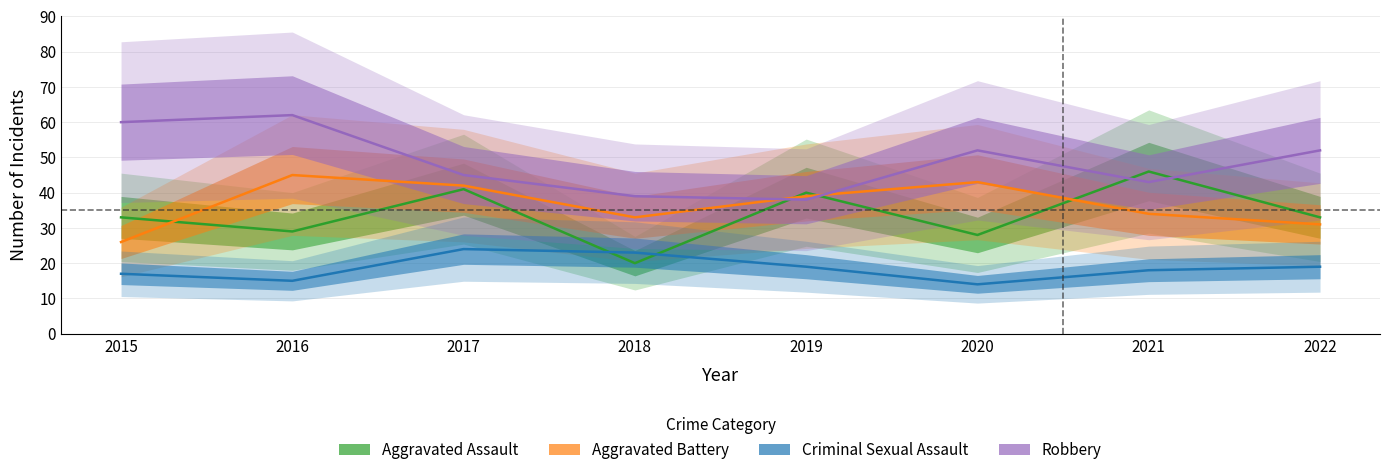

What is the value of the Aggravated Battery point at the 7th from the left?

34